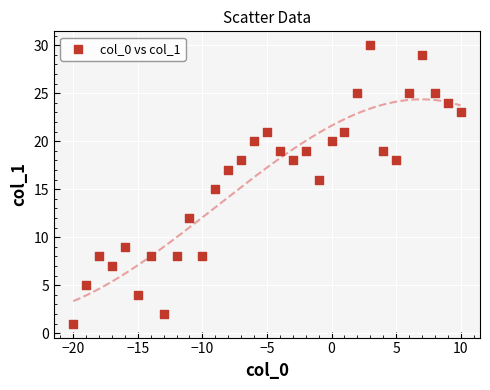

What is the range of Y values (max minus min)?

29